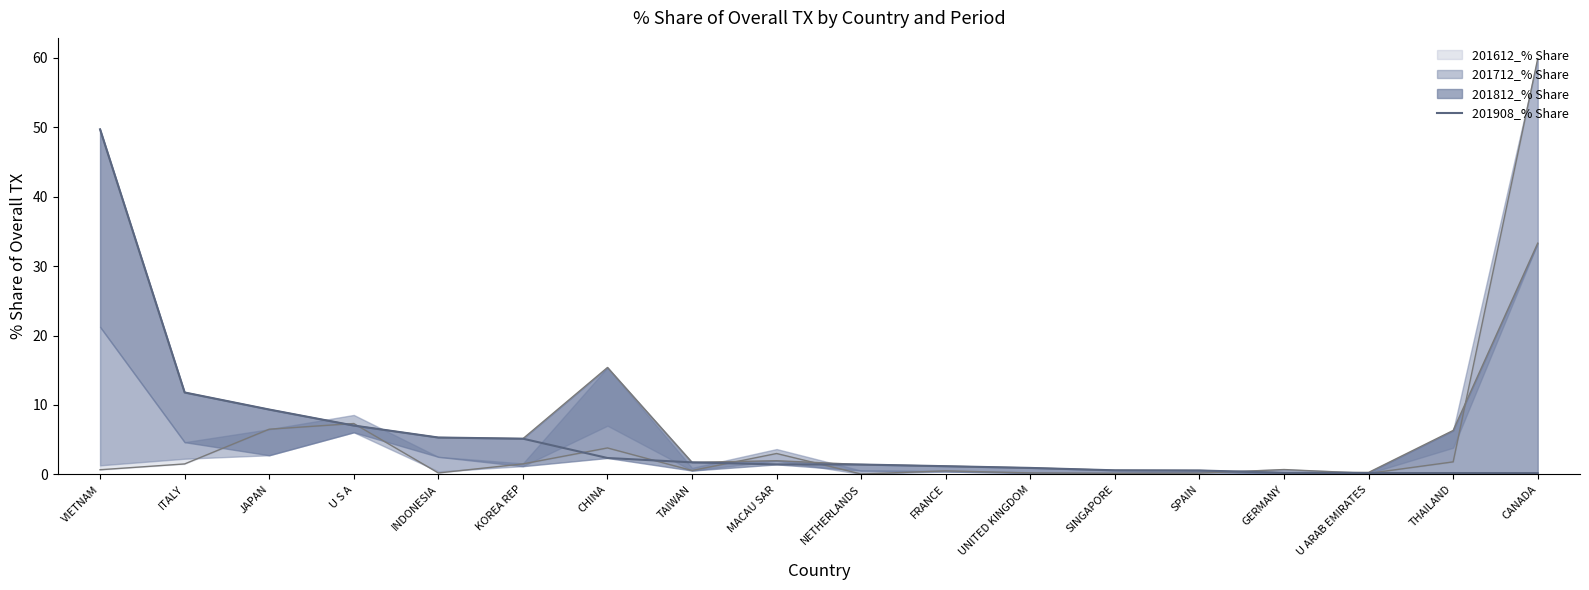

How many data points does each series have?

18